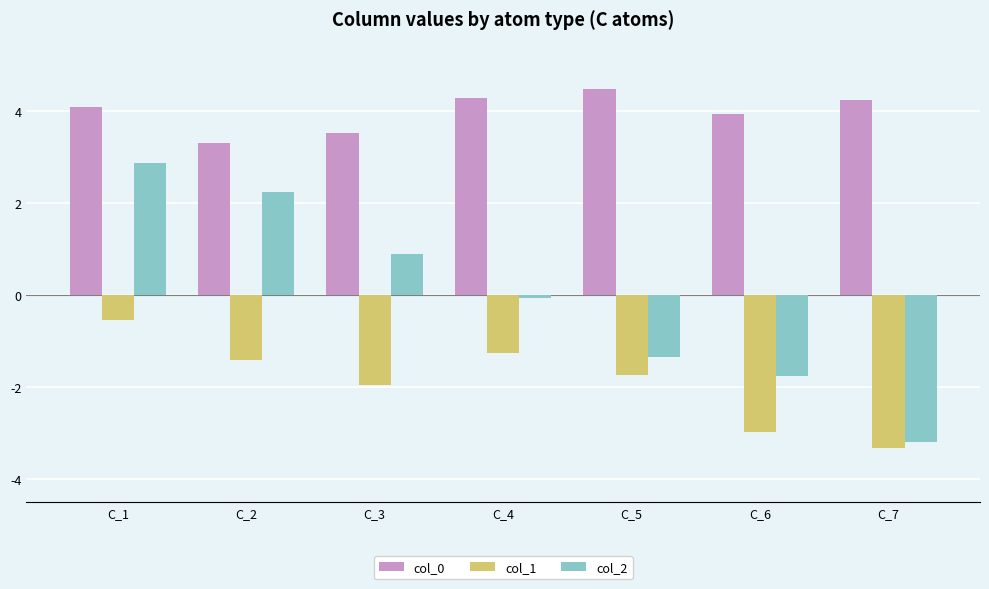

At which category does the chart reach its minimum across all series?

C_7